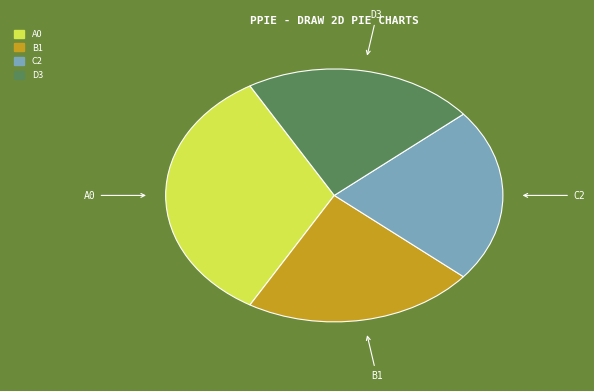

How many segments does this pie chart have?

4